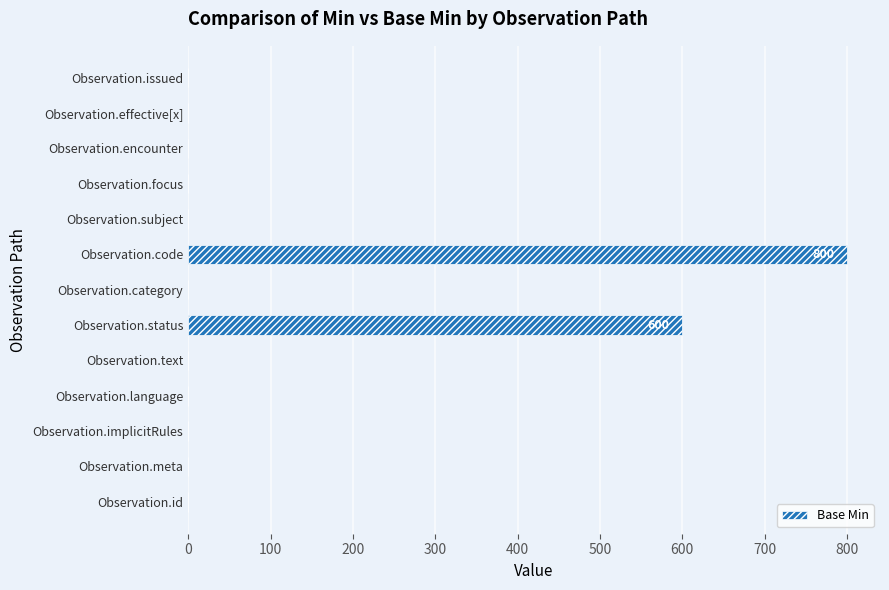

True or false: the data shows 0 at Observation.text.

True